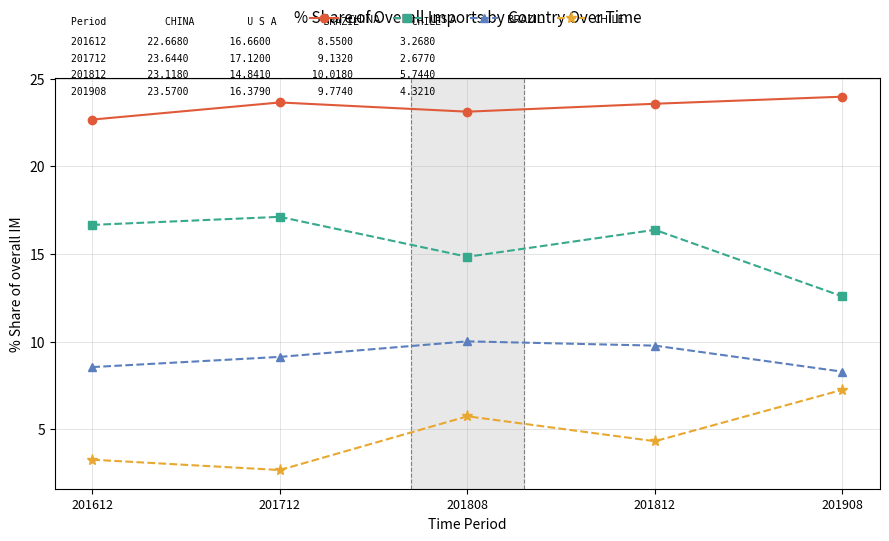

List the series in order of their peak value, lowest first.

CHILE, BRAZIL, U S A, CHINA